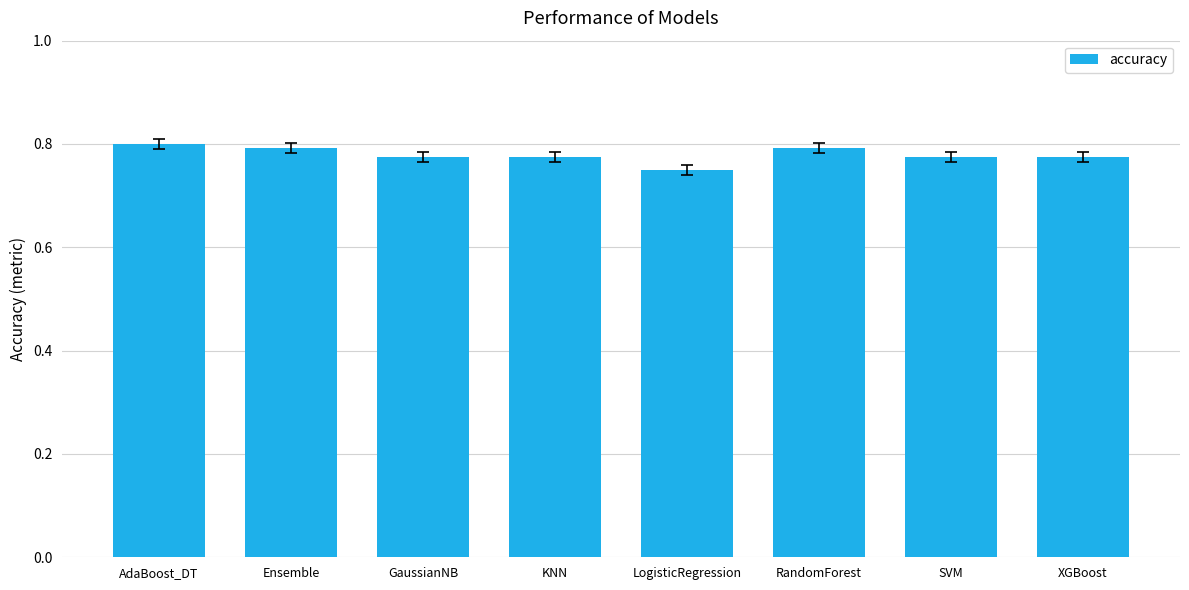

Where is the data nearest to the value 0?

LogisticRegression